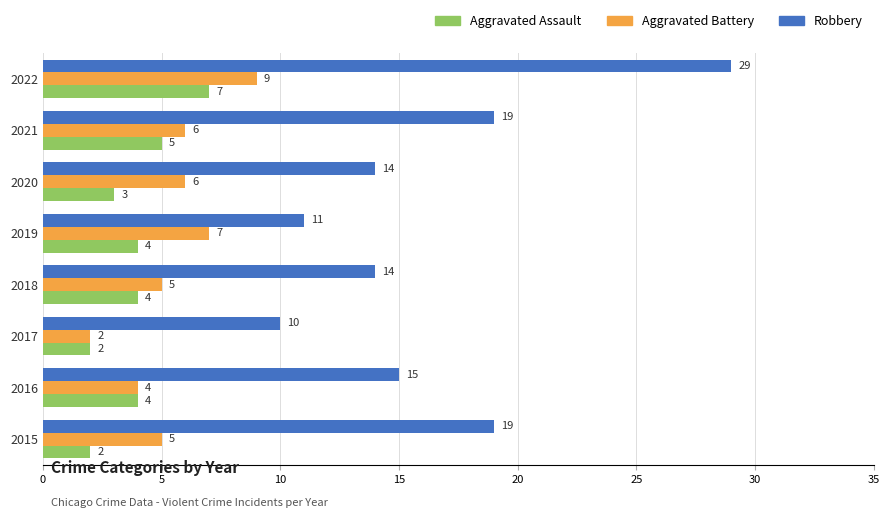

The Aggravated Battery series shows 10 at 2019. True or false?

False